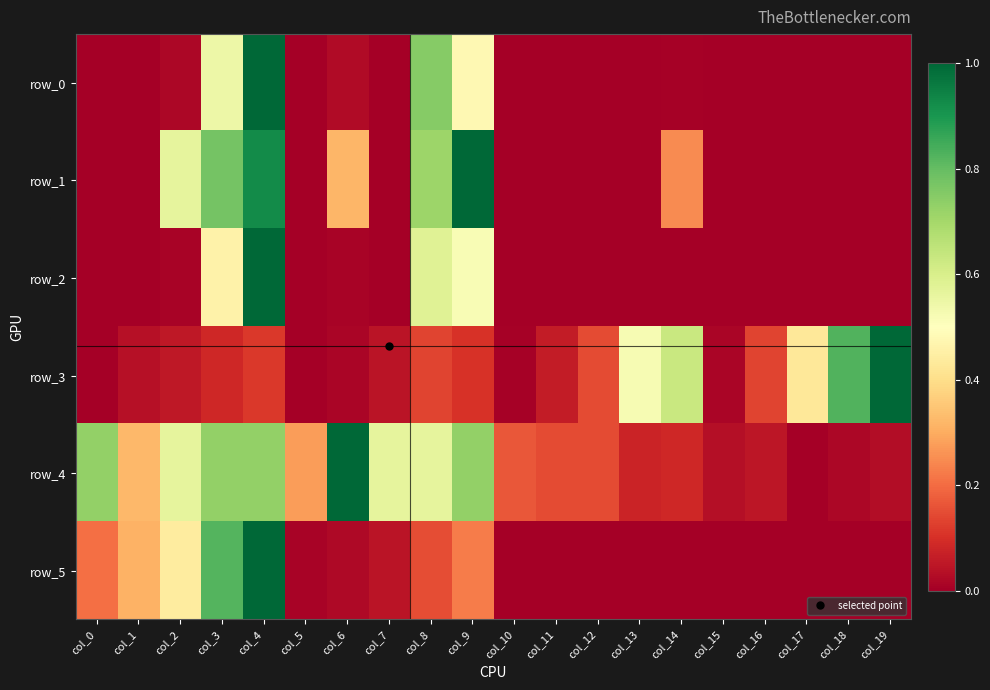

Which category has the lowest value across all series?

col_0